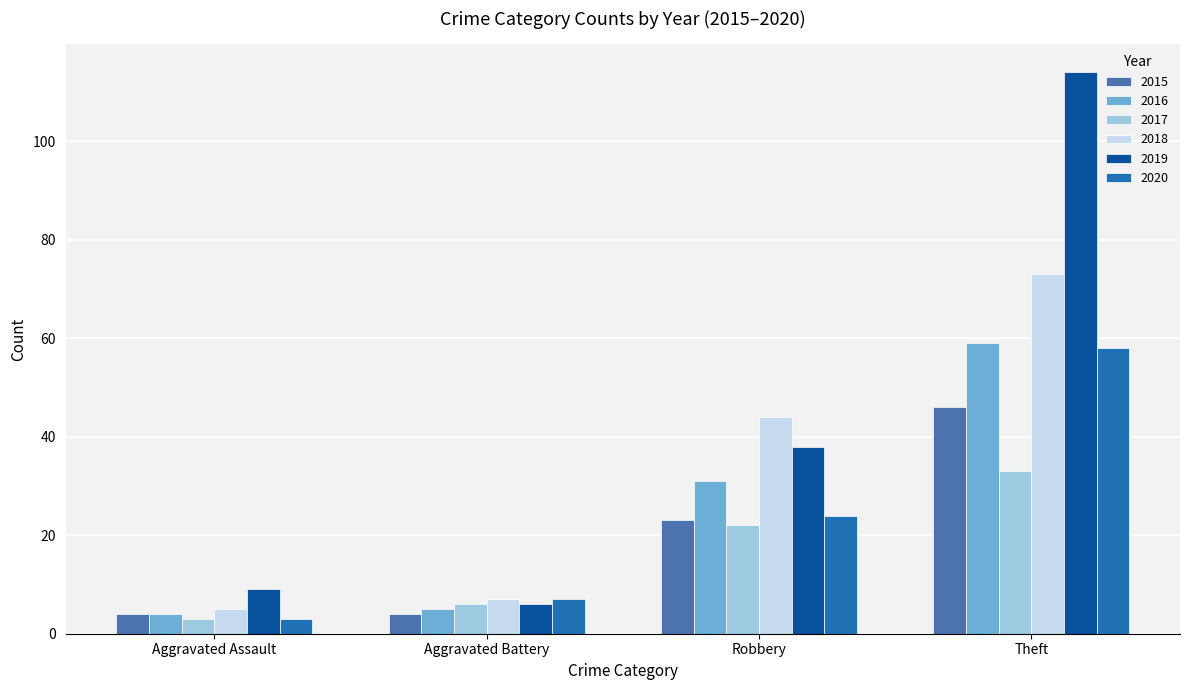

List the series in order of their peak value, highest first.

2019, 2018, 2016, 2020, 2015, 2017